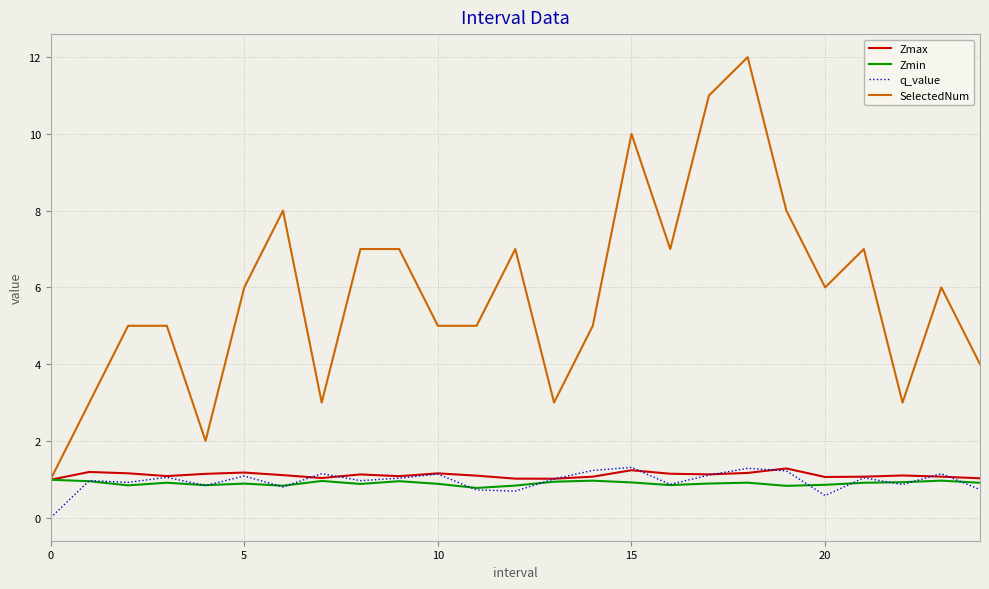

Which series has the widest spread of values?

SelectedNum